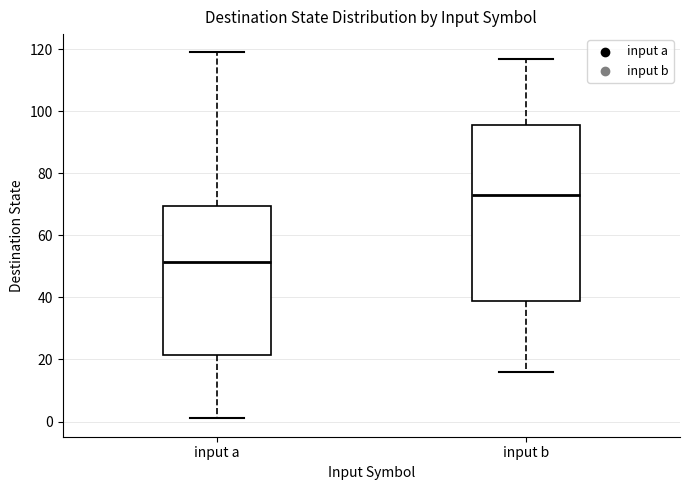

Which box's median line is the highest?

input b